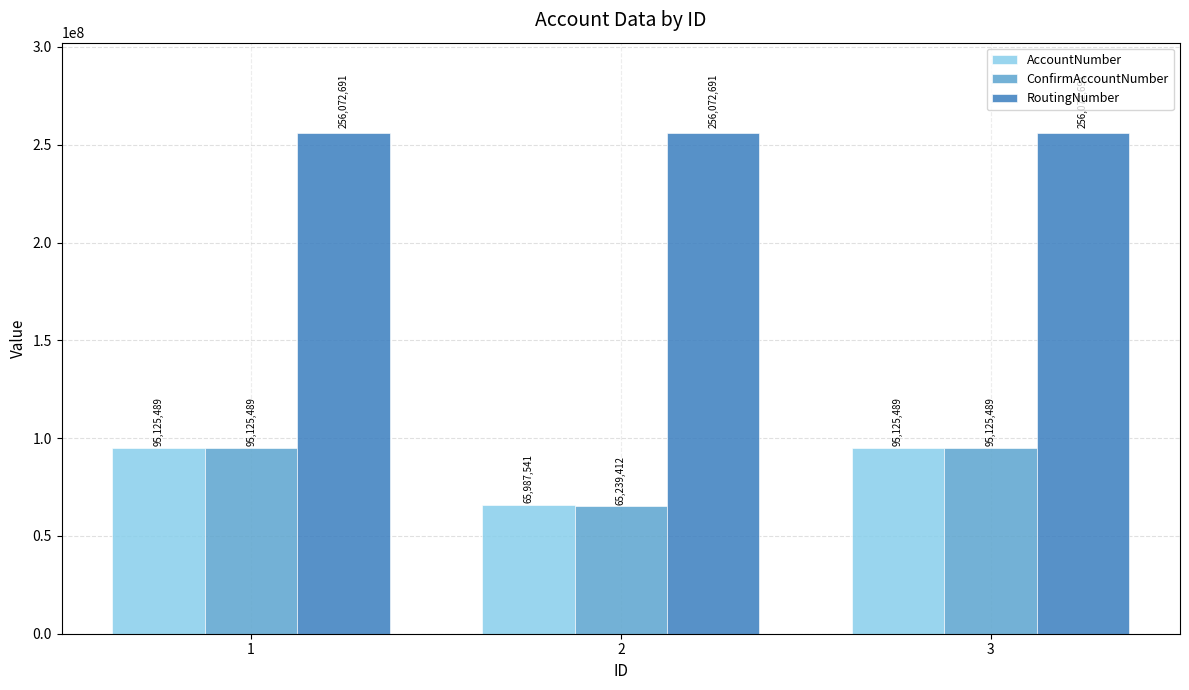

Which series has the largest total across all categories?

RoutingNumber